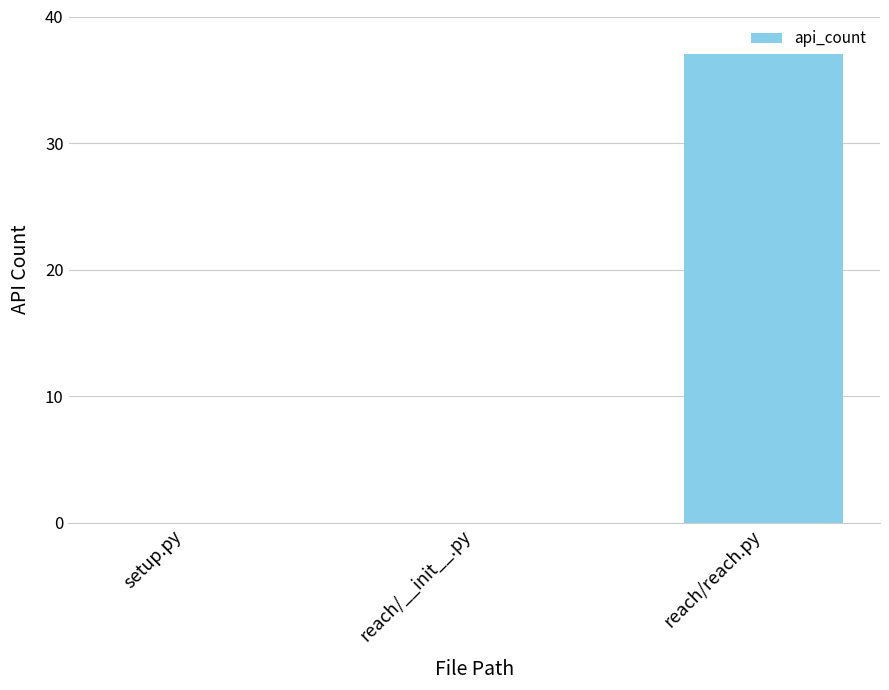

What is the maximum value shown in the chart?

37